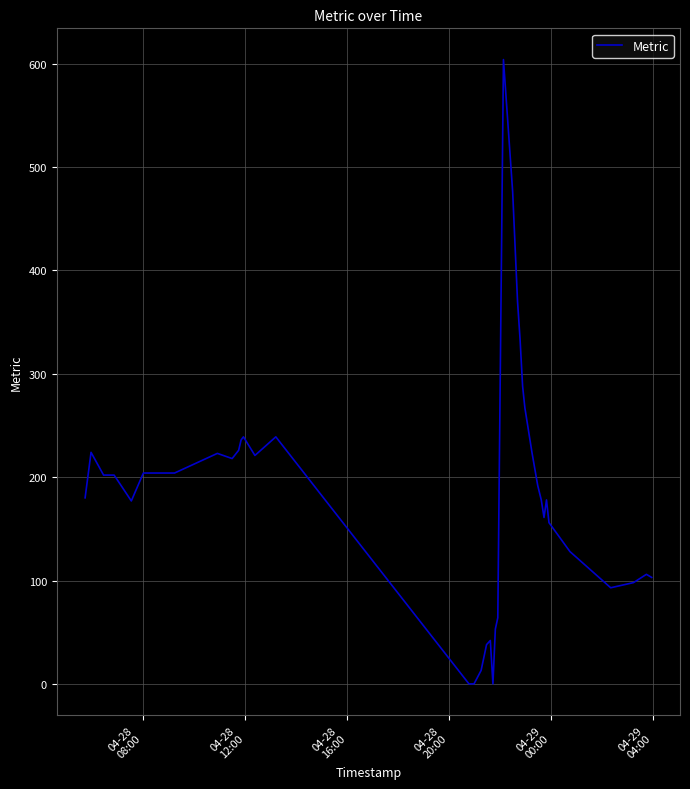

What is the maximum value shown in the chart?

604